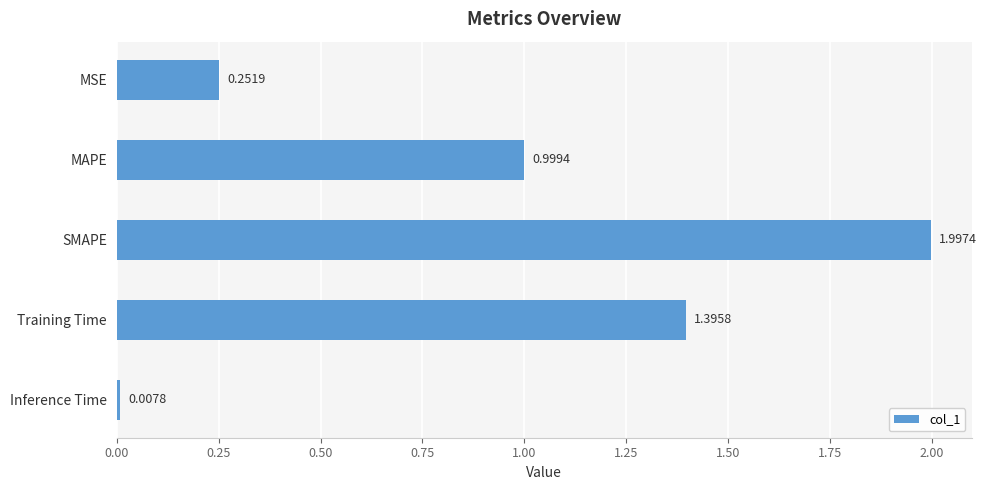

What is the label of the 4th bar from the bottom?

MAPE